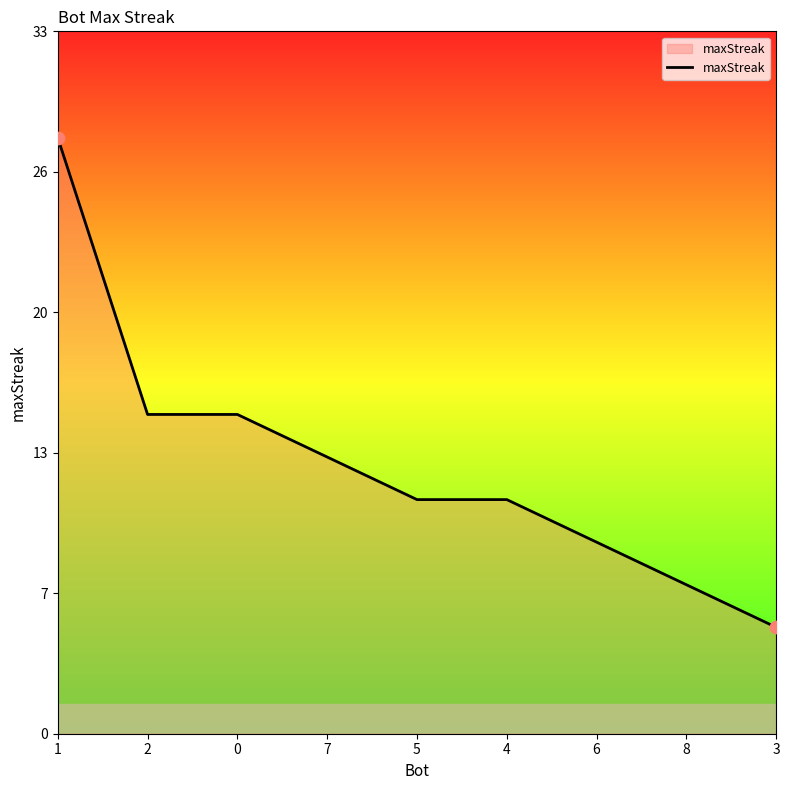

What is the change in value from 0 to 4?

-4